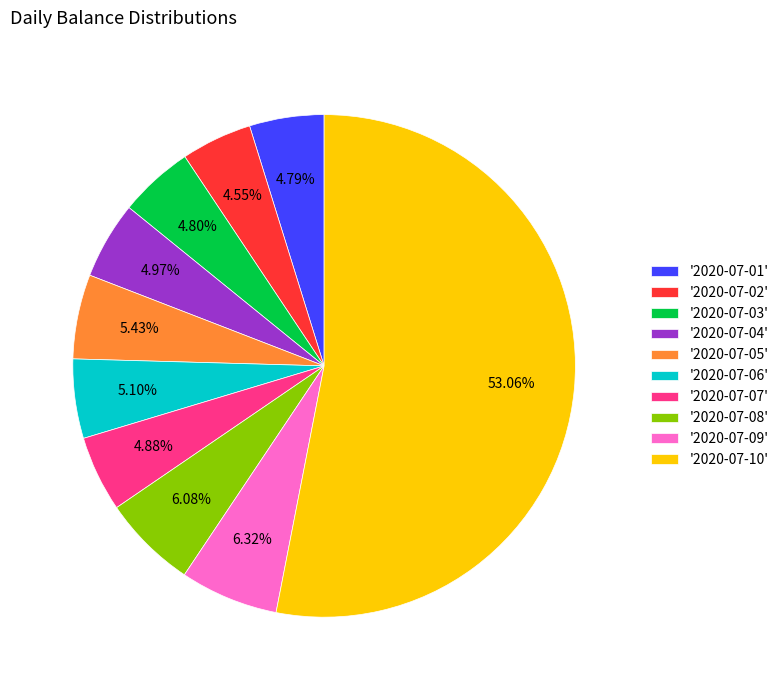

Between '2020-07-04' and '2020-07-10', which is larger?

'2020-07-10'